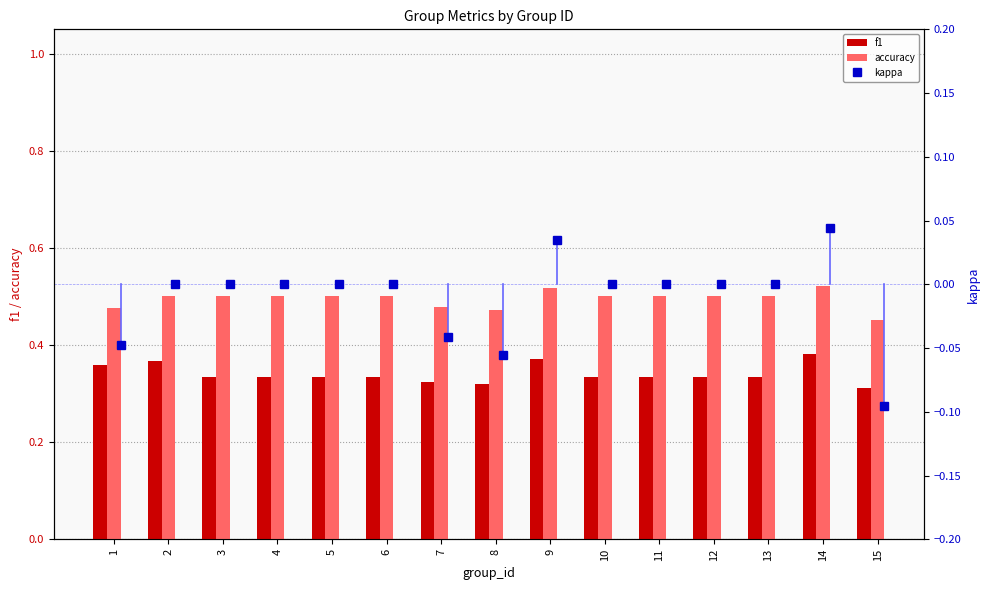

Rank the series by their maximum value, from lowest to highest.

kappa, f1, accuracy